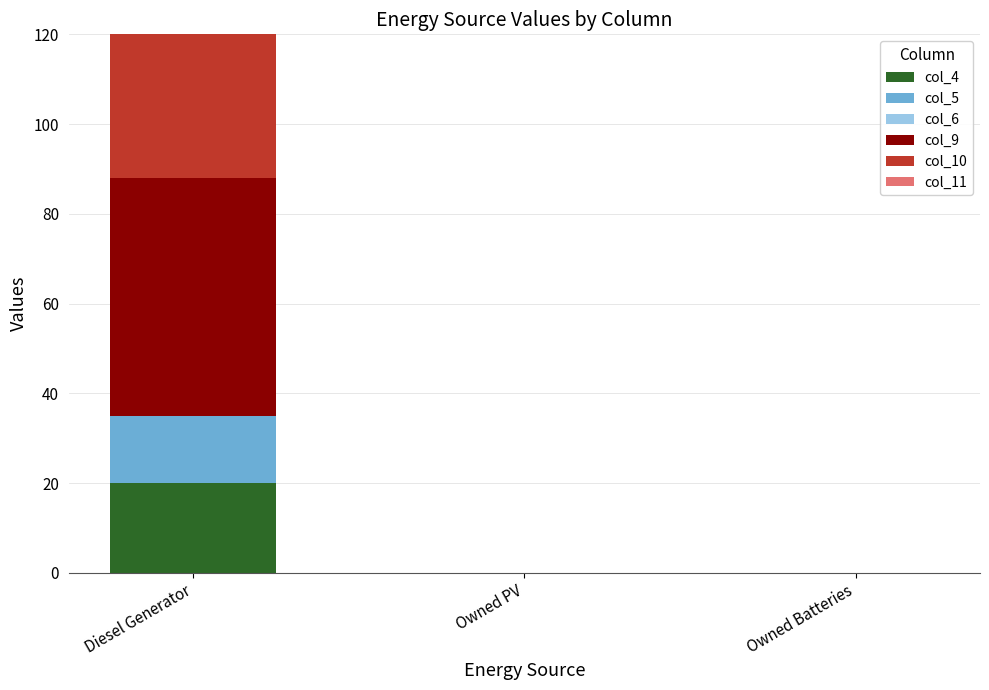

Are the bars horizontal?

No